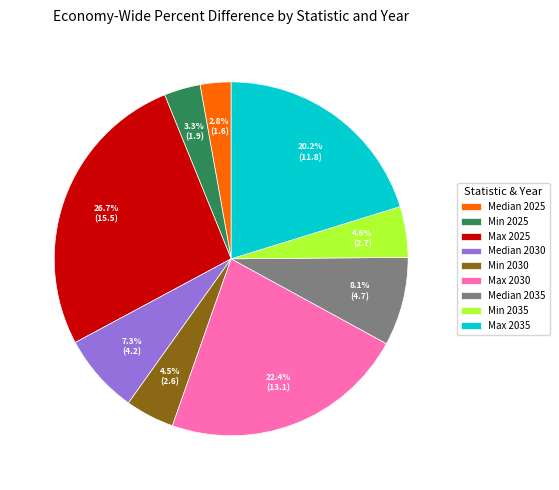

To the nearest percent, what is the average slice percentage?

11%